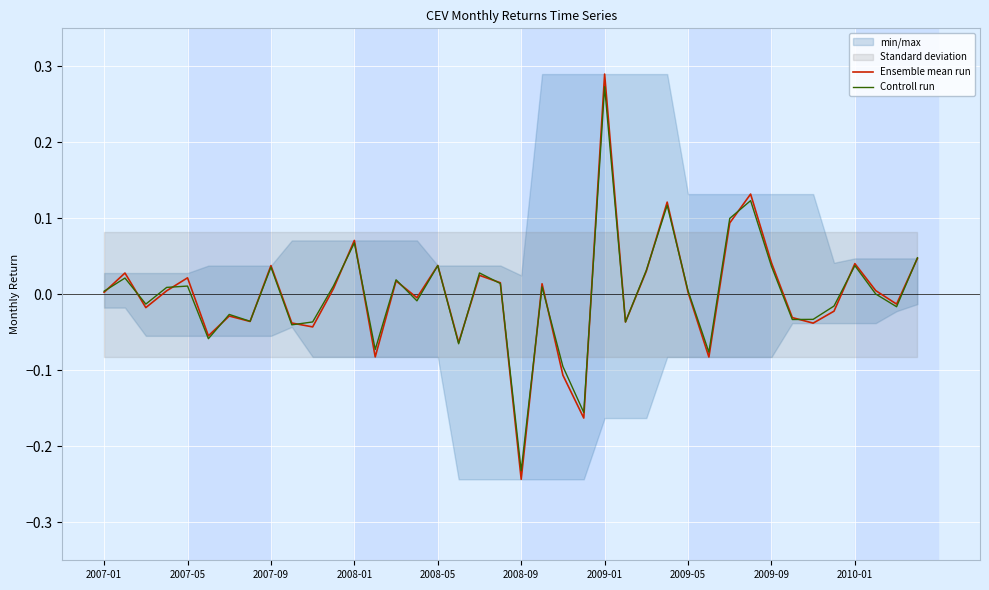

At which label does Controll run reach its peak?

2009-01